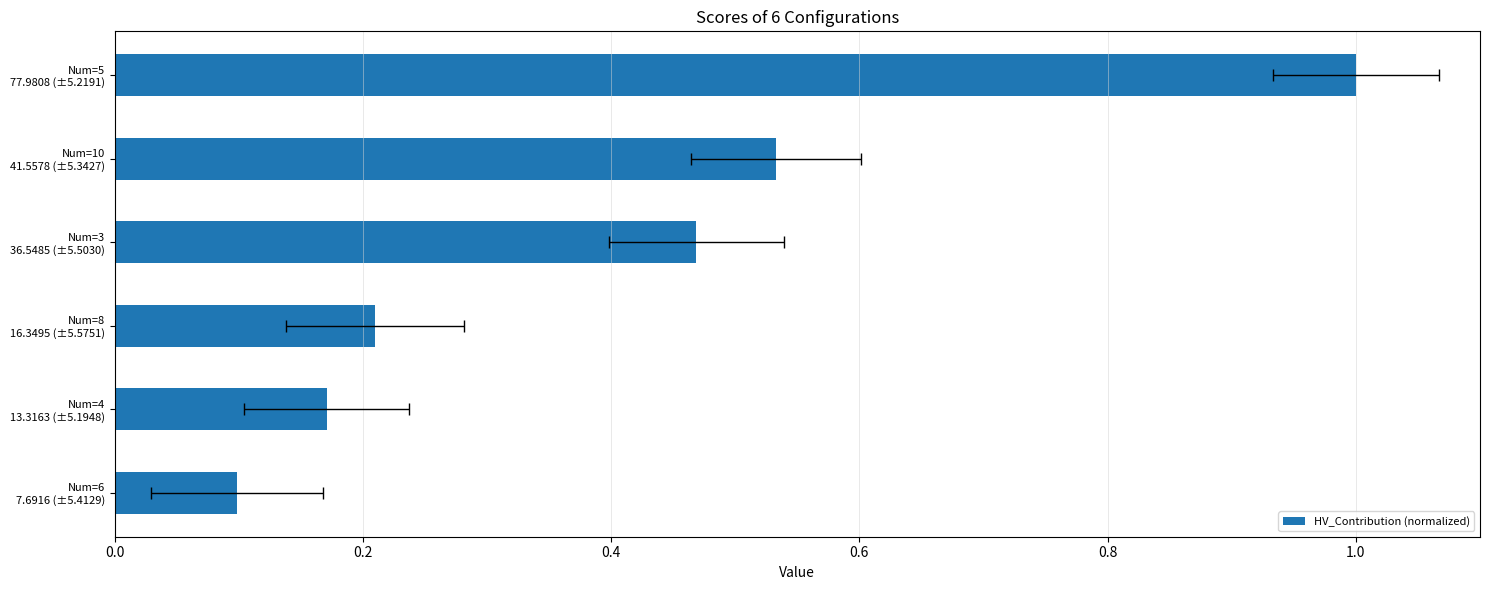

The value at Num=5 77.9808 (±5.2191) is 1.0. True or false?

True